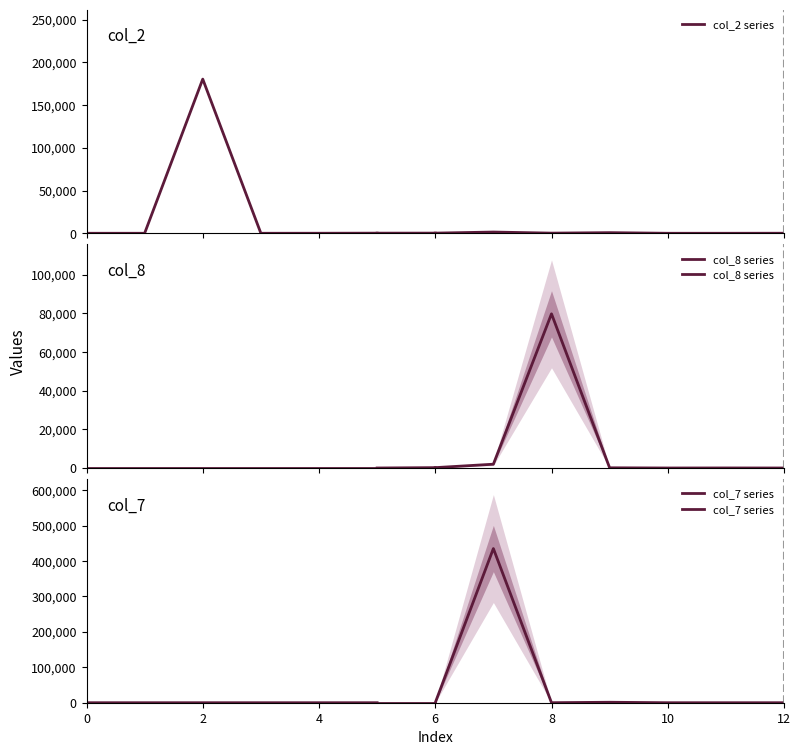

The value of col_7 series at 2 is -3. True or false?

False